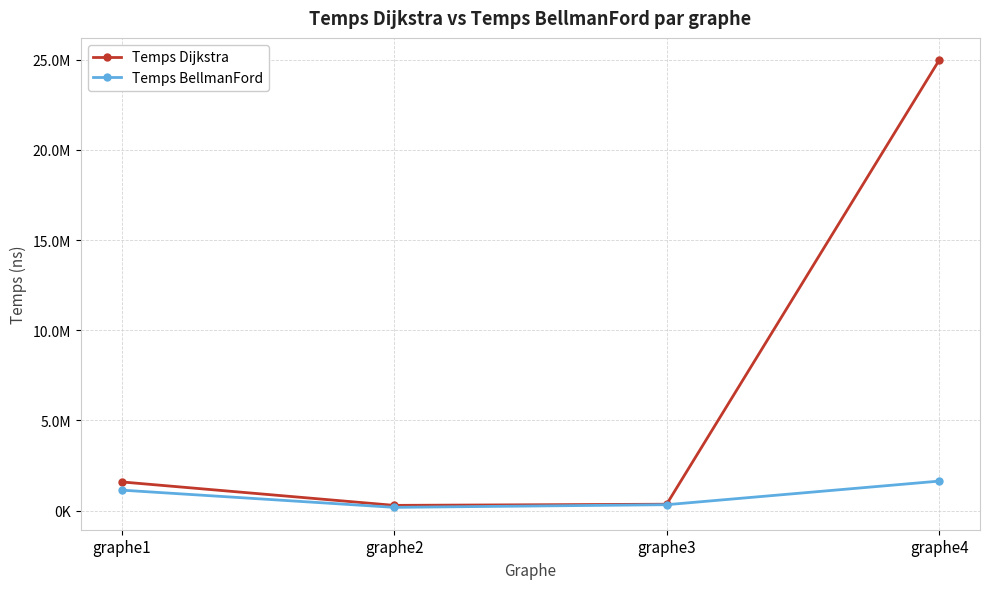

What are all the series names shown in the legend?

Temps Dijkstra, Temps BellmanFord